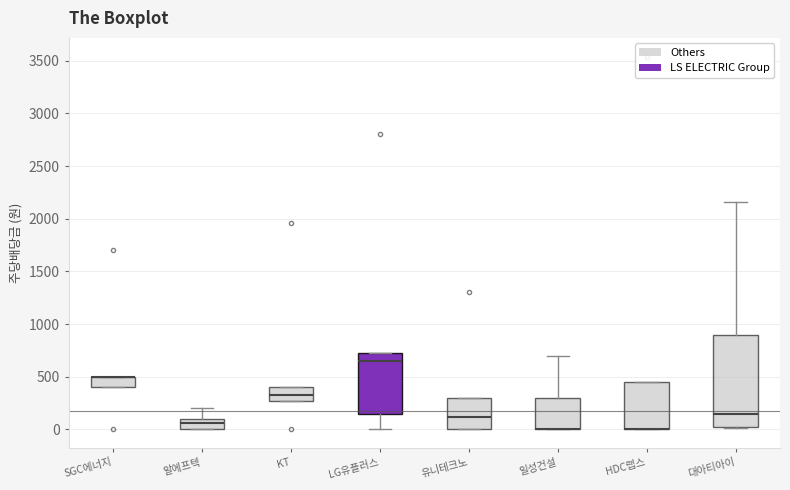

Where is the lower edge of the box for HDC랩스 on the y-axis? The values are not printed on the chart, so give them approximately, as read against the axis.

0